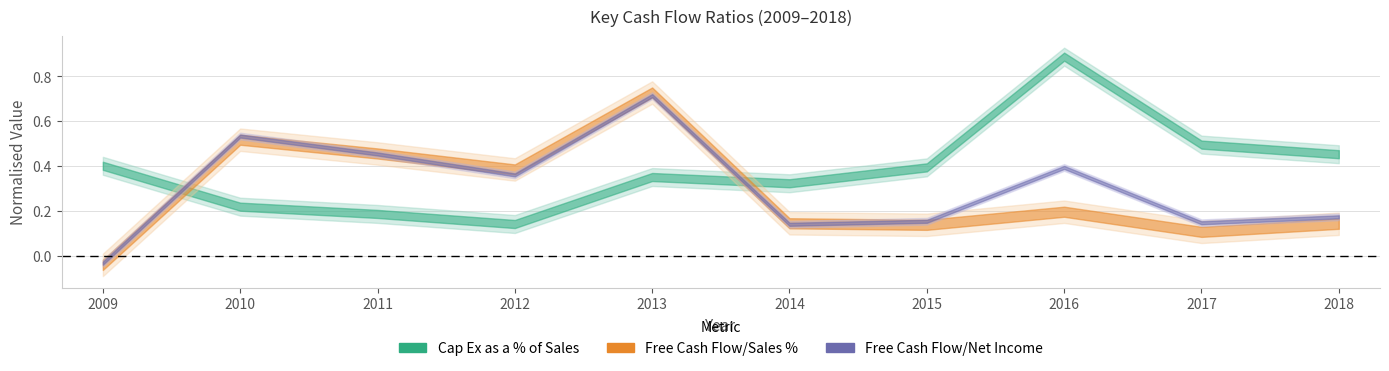

How many values in Free Cash Flow/Sales % are below zero?

1